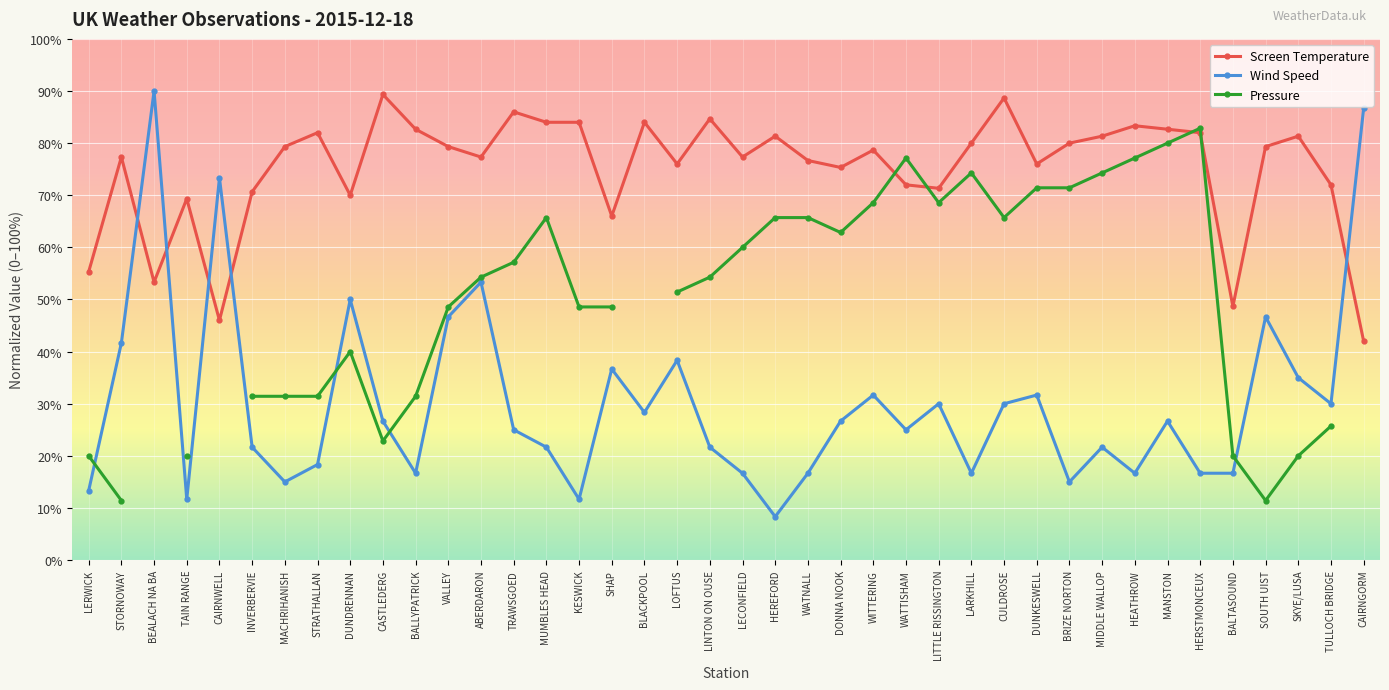

At which label is Screen Temperature closest to 65?

SHAP